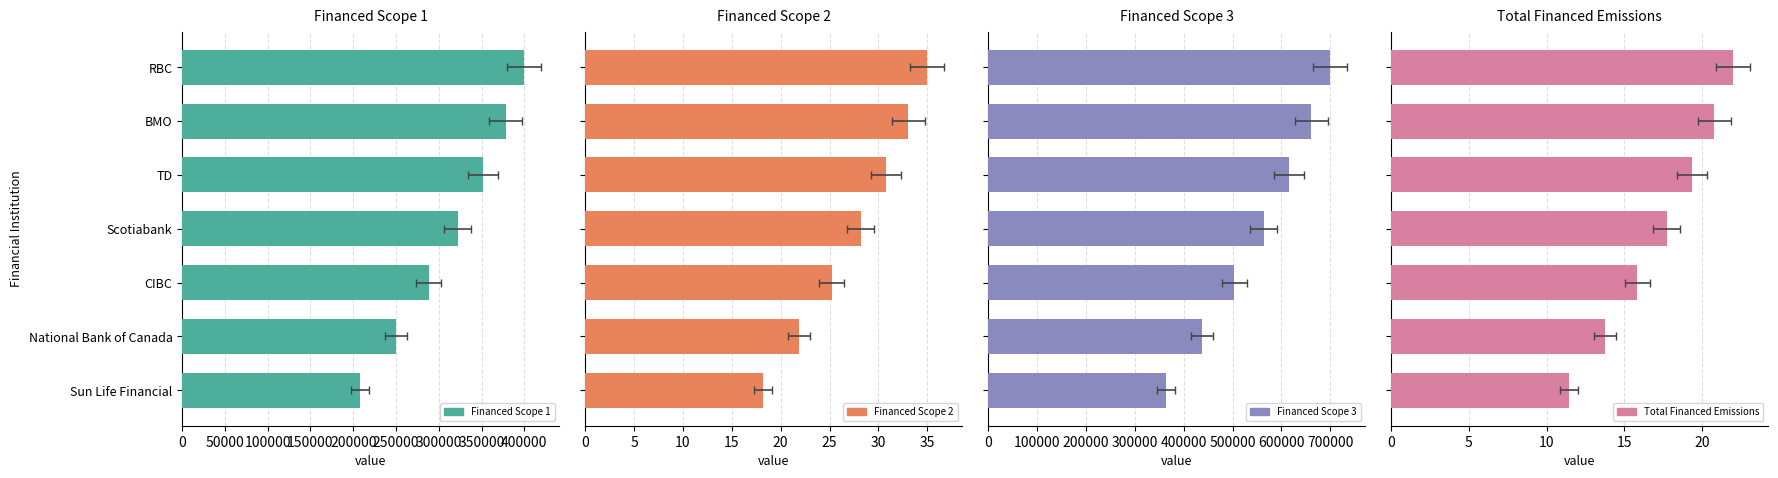

List the series in order of their peak value, highest first.

Financed Scope 3, Financed Scope 1, Financed Scope 2, Total Financed Emissions